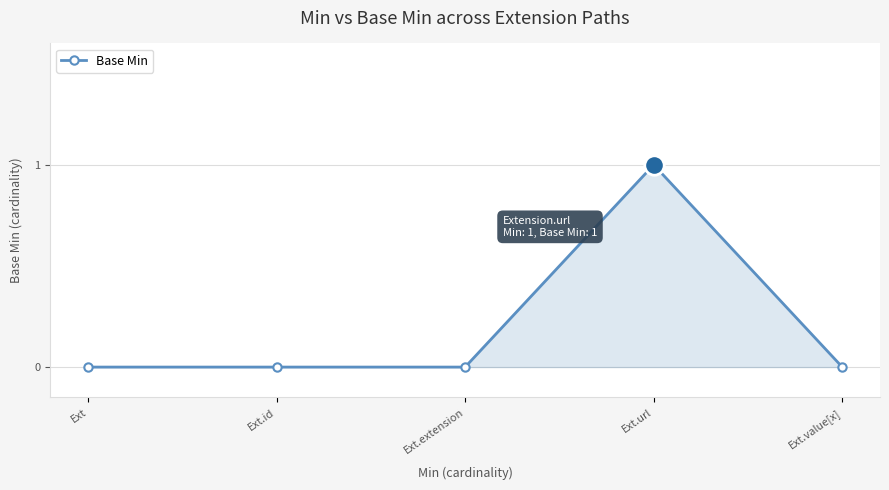

Is it true that the value at Ext.extension is -1?

False